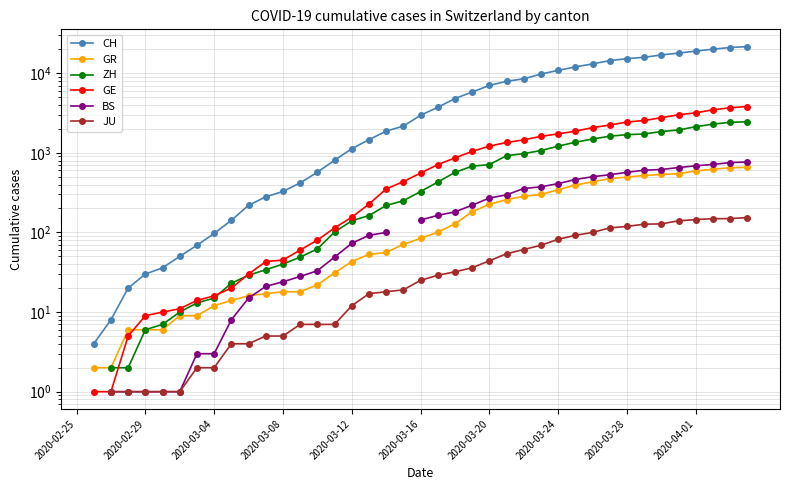

True or false: ZH has a value of 930.2 at 35.

False